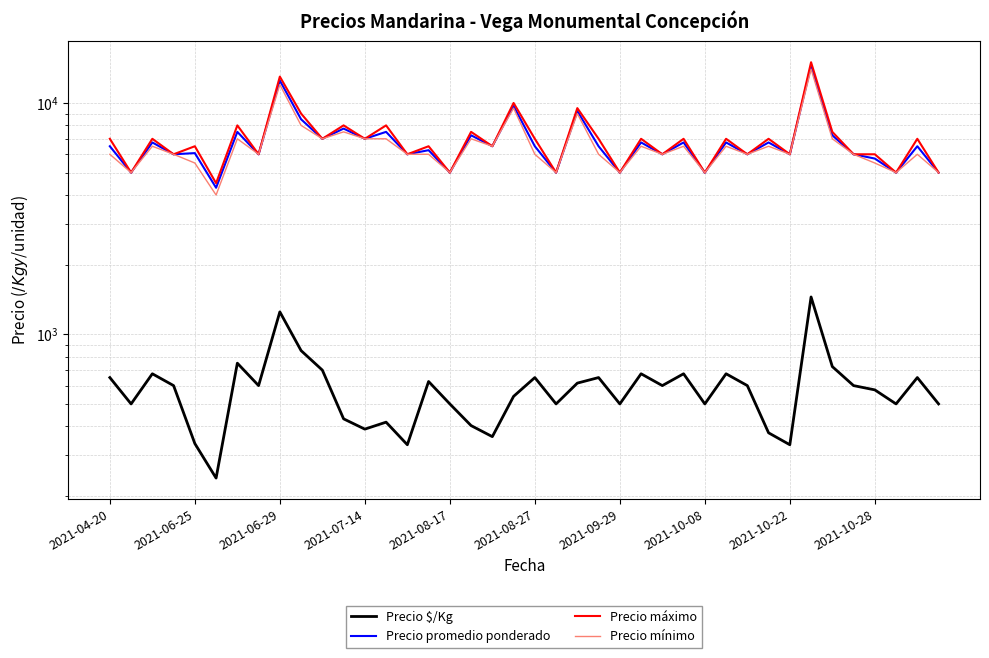

Read the Precio máximo value at 38, to the nearest 10.

7000